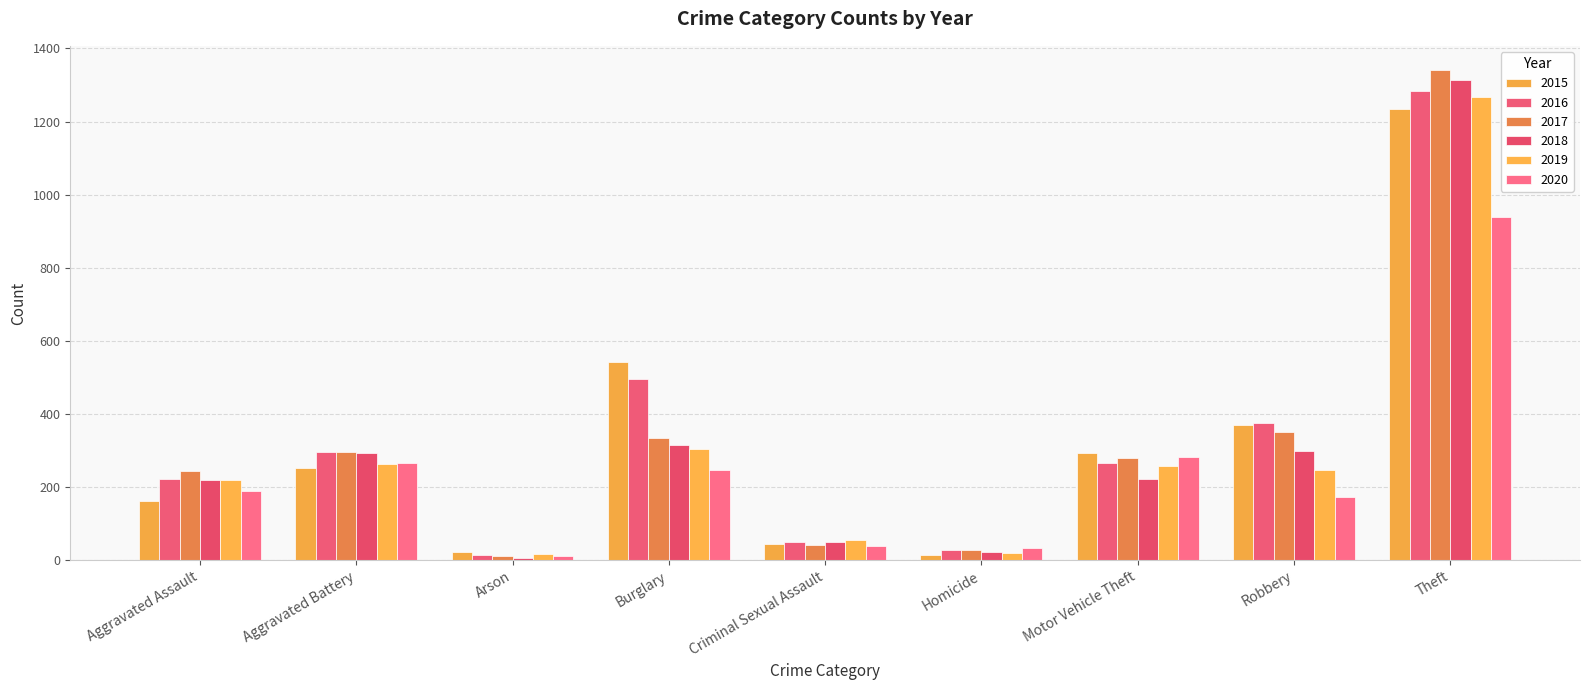

What is the label of the 1st bar from the right?

Theft